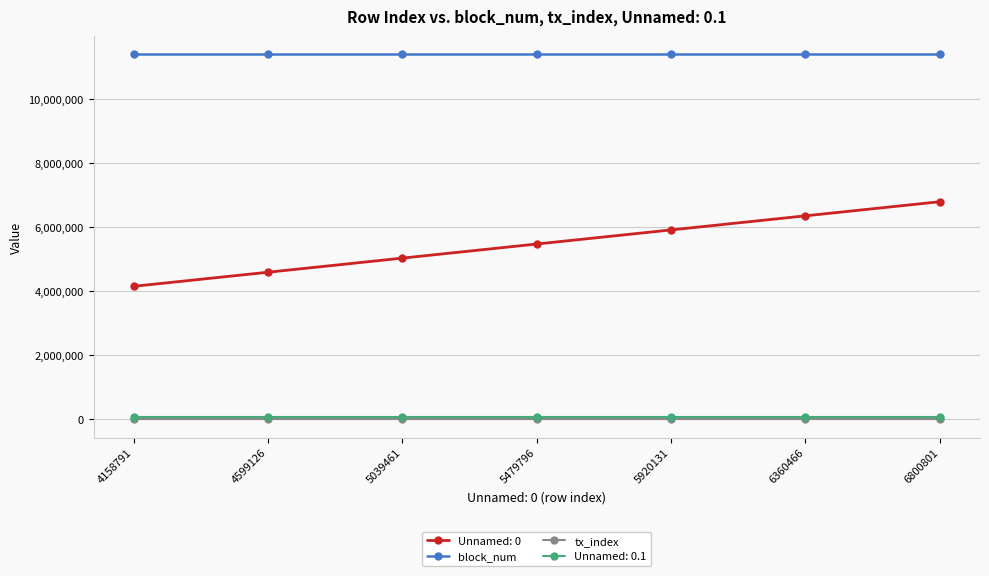

Rank the categories by Unnamed: 0 value from highest to lowest.

6800801, 6360466, 5920131, 5479796, 5039461, 4599126, 4158791